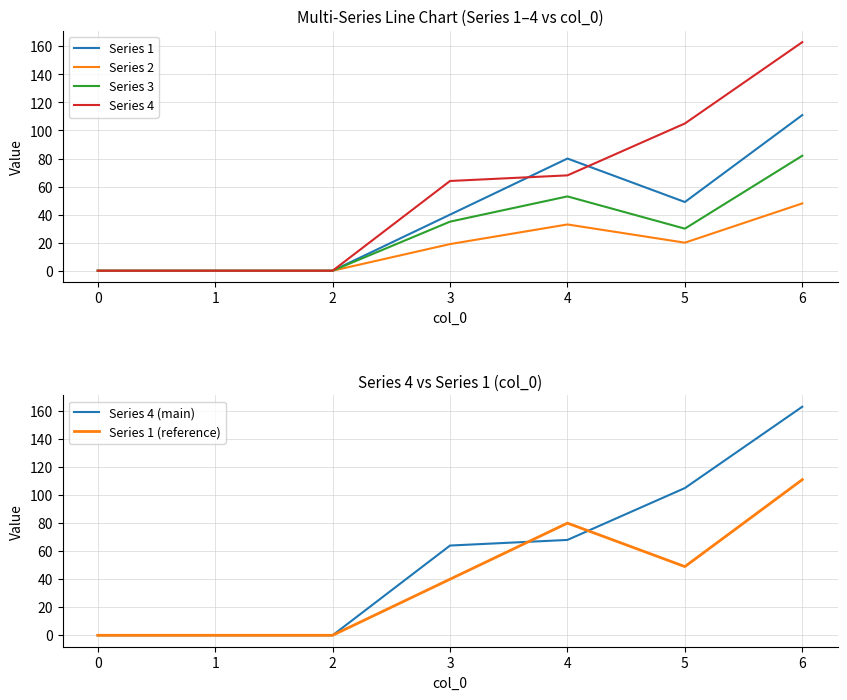

The value of Series 4 at 0 is 104. True or false?

False